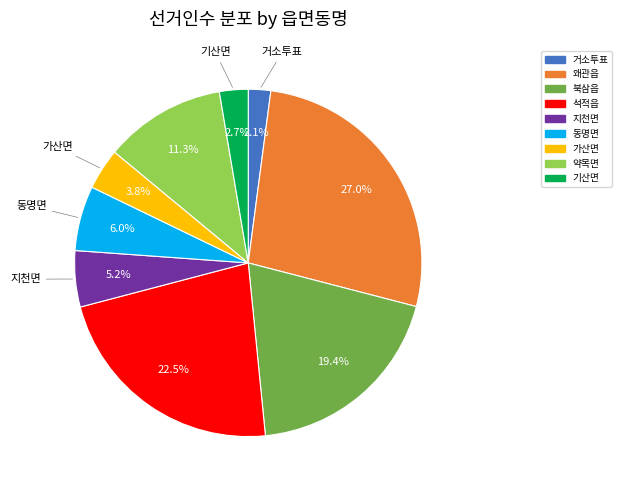

How many segments does this pie chart have?

9